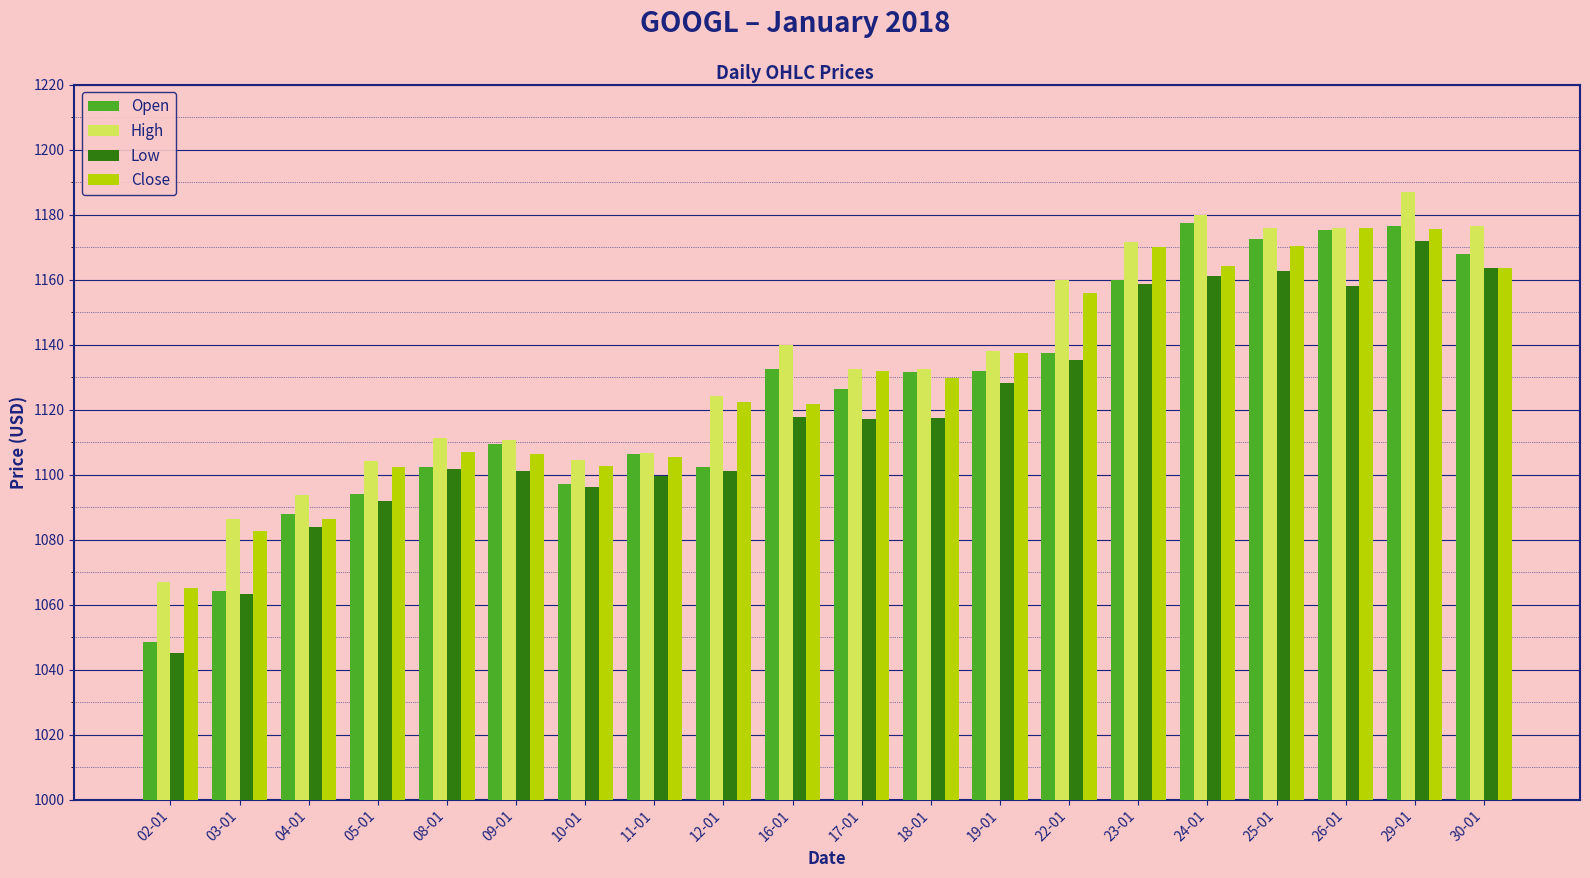

How many values in the Open series exceed 1131?

10